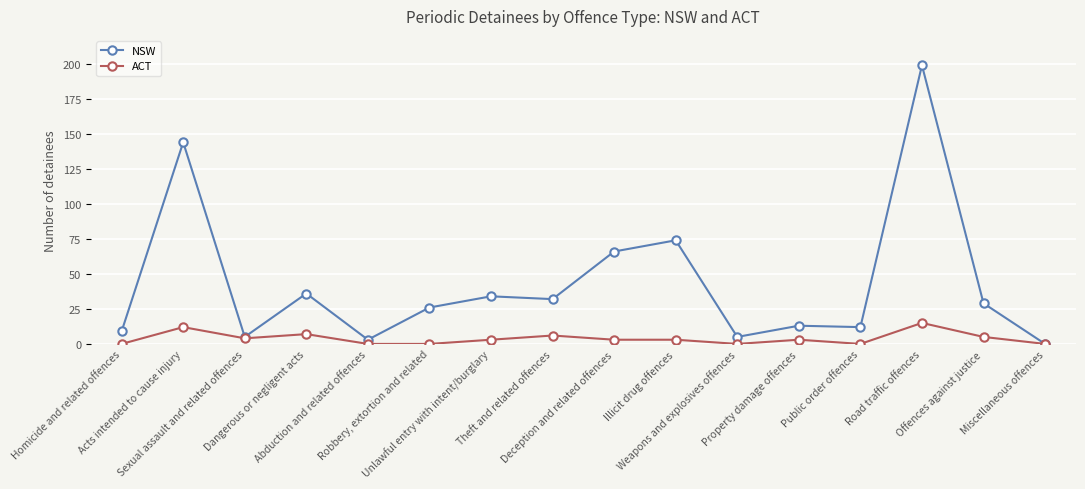

Reading left to right, list all the values displayed in this chart.

NSW: 9	144	5	36	3	26	34	32	66	74	5	13	12	199	29	0
ACT: 0	12	4	7	0	0	3	6	3	3	0	3	0	15	5	0